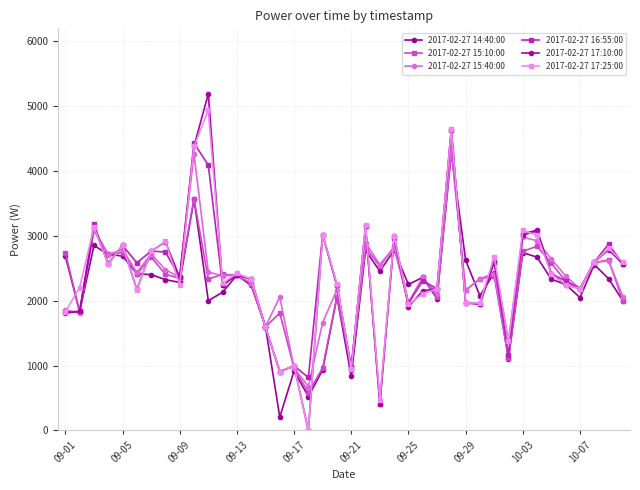

What is the average value of the 2017-02-27 15:10:00 series?

2290.3